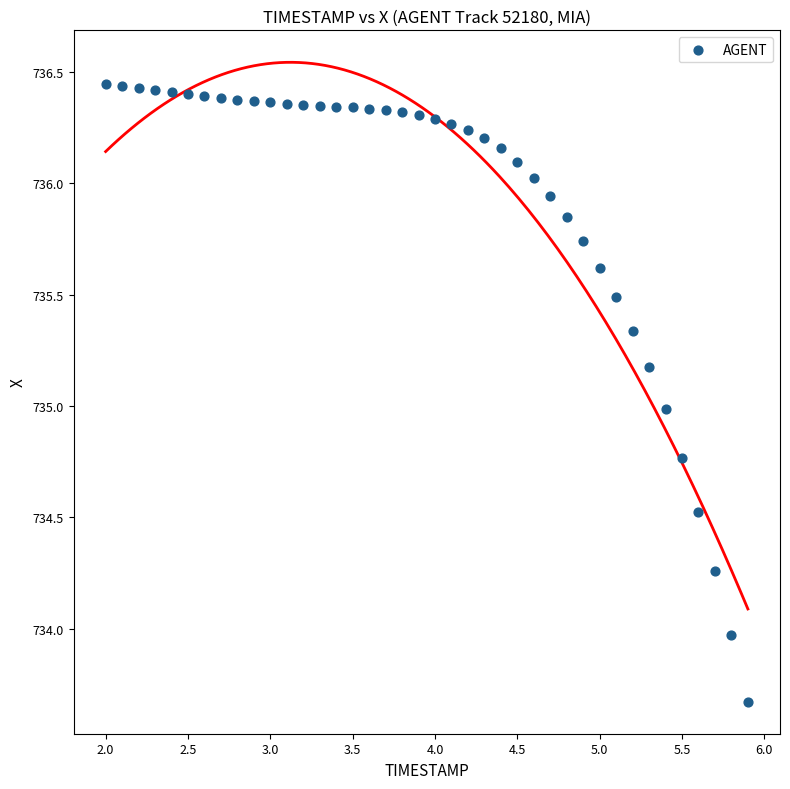

What is the range of Y values (max minus min)?

2.8